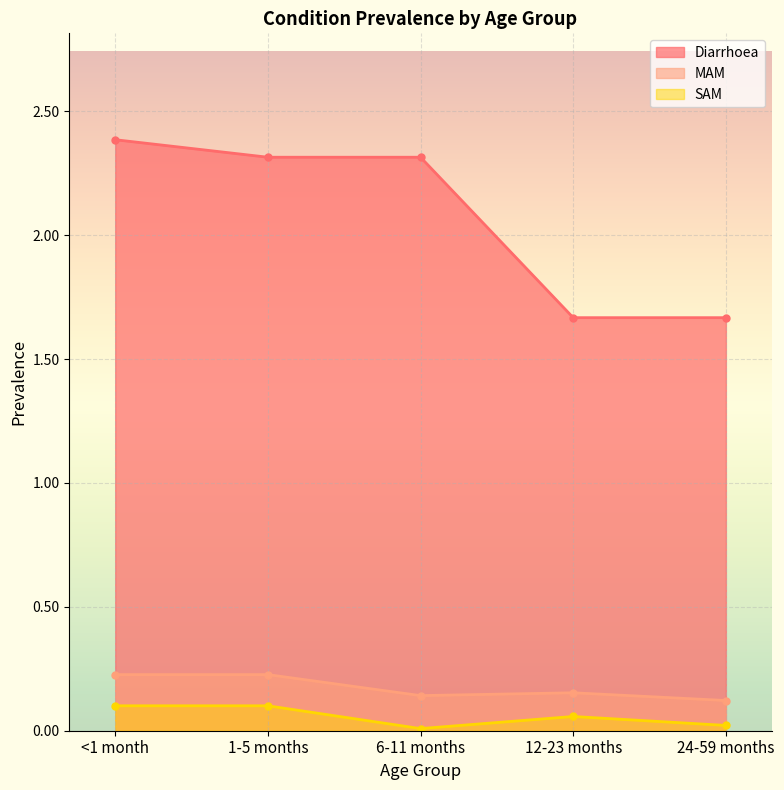

What is the average value of the MAM series?

0.2